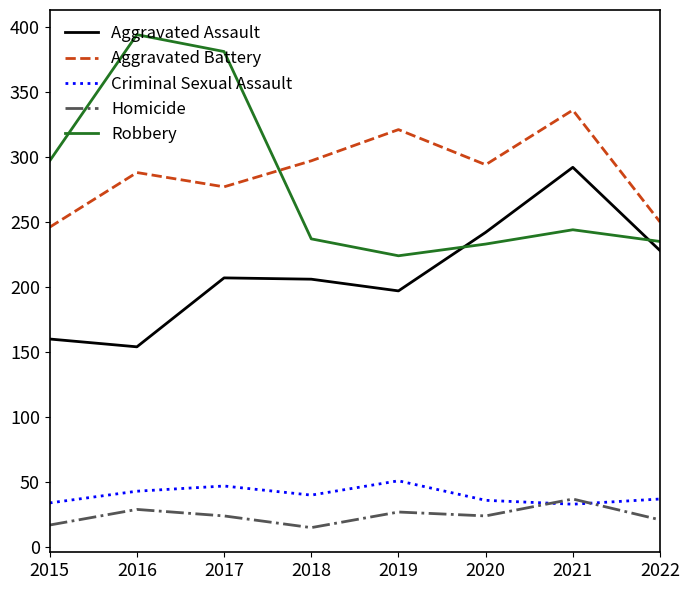

Is this an area chart (filled region under the line)?

No